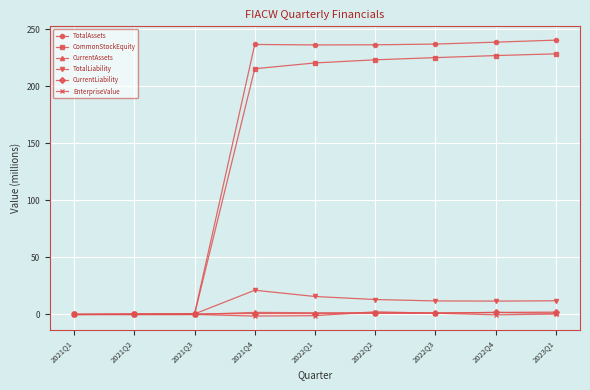

The value of CurrentLiability at 2022Q2 is 0.9. True or false?

True